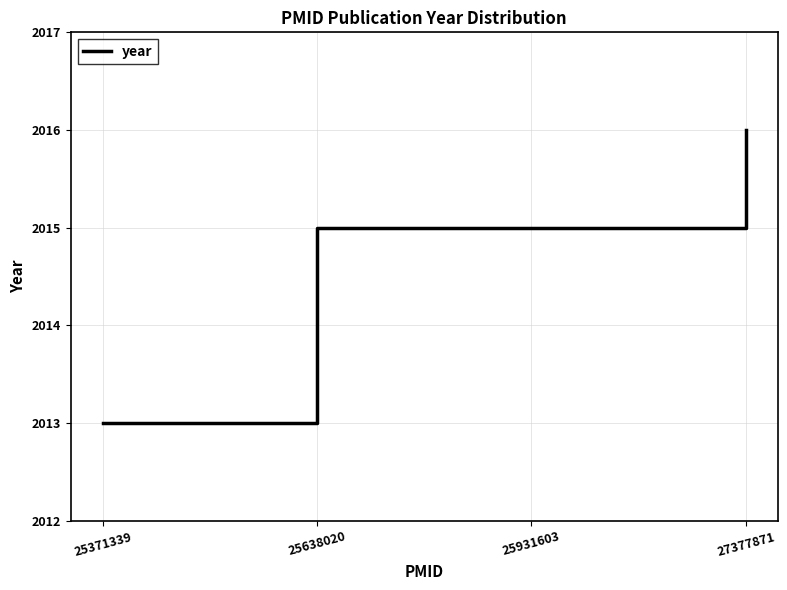

Read the value at 25371339.

2013